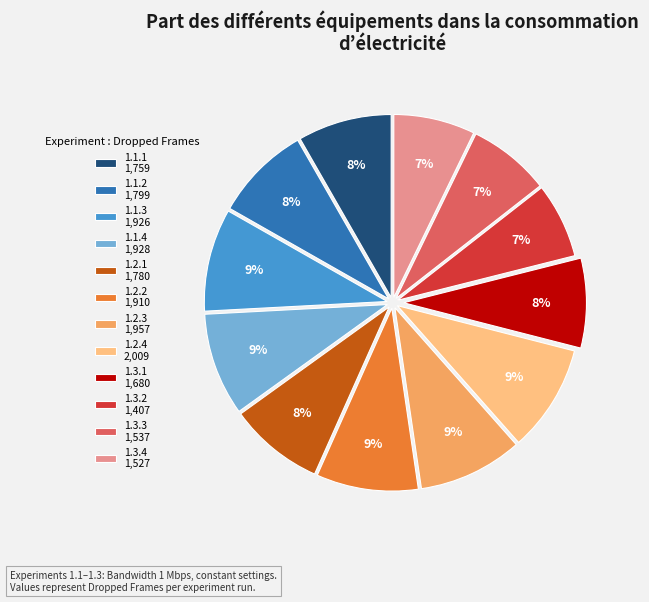

To the nearest percent, what percentage of the pie is 1.1.2?

8%